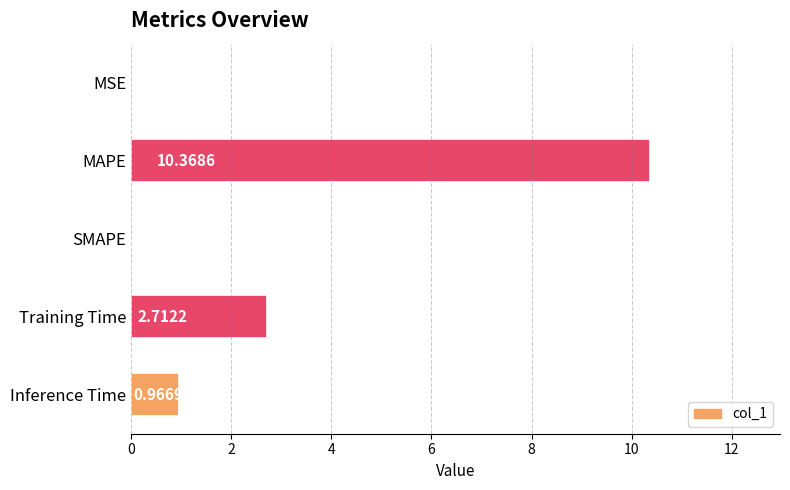

Count the number of values greater than 0.

4